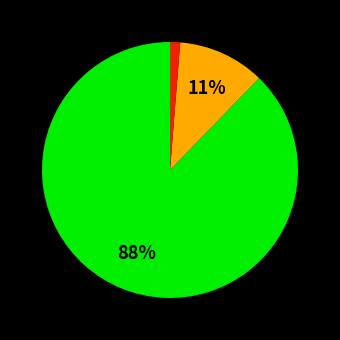

To the nearest percent, what is the average slice percentage?

33%